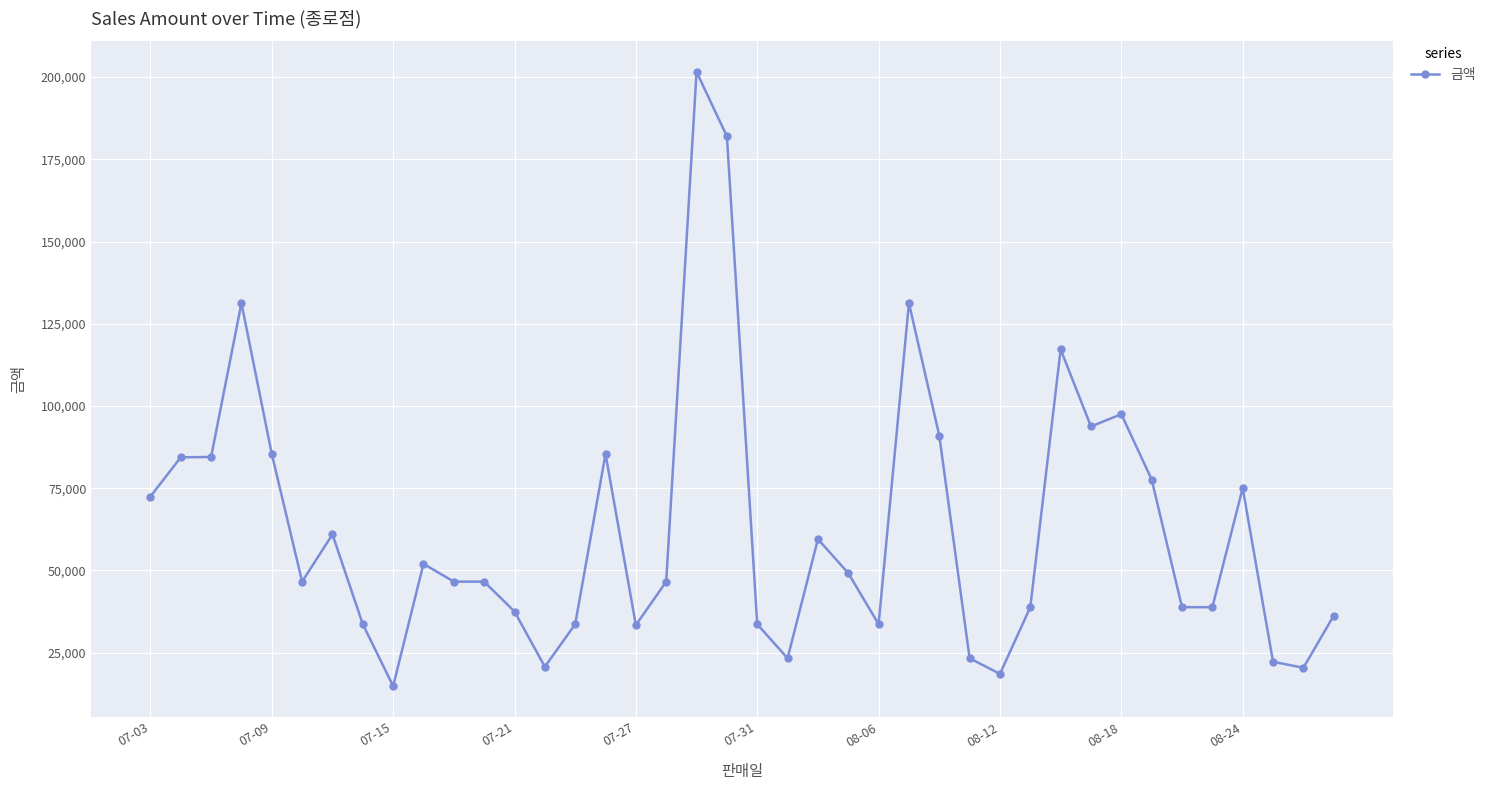

True or false: the data has more than 1 interior local peaks.

True